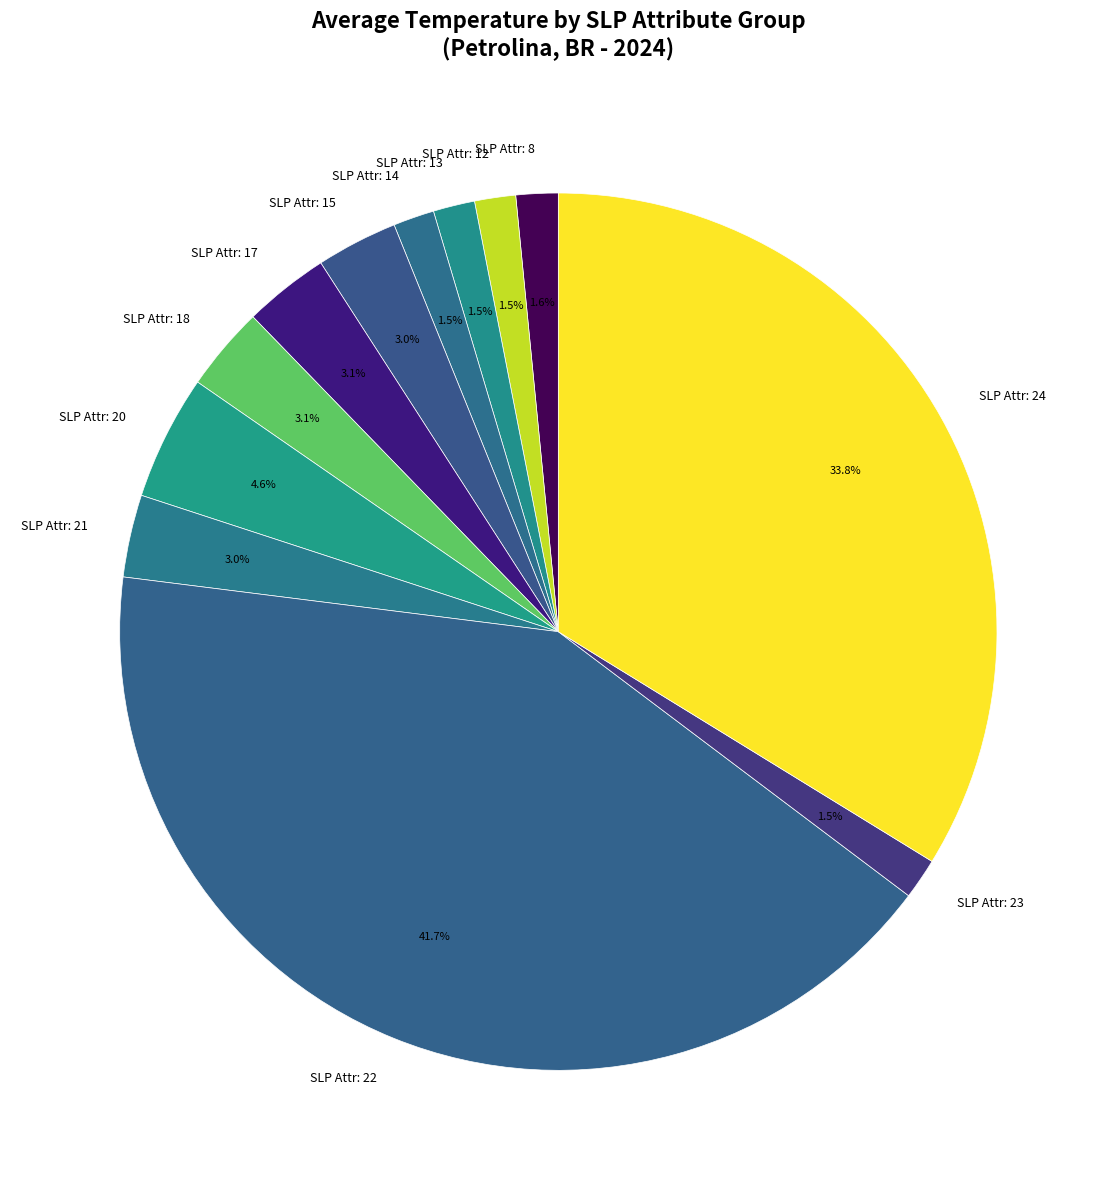

Which category has the biggest portion of the pie?

SLP Attr: 22